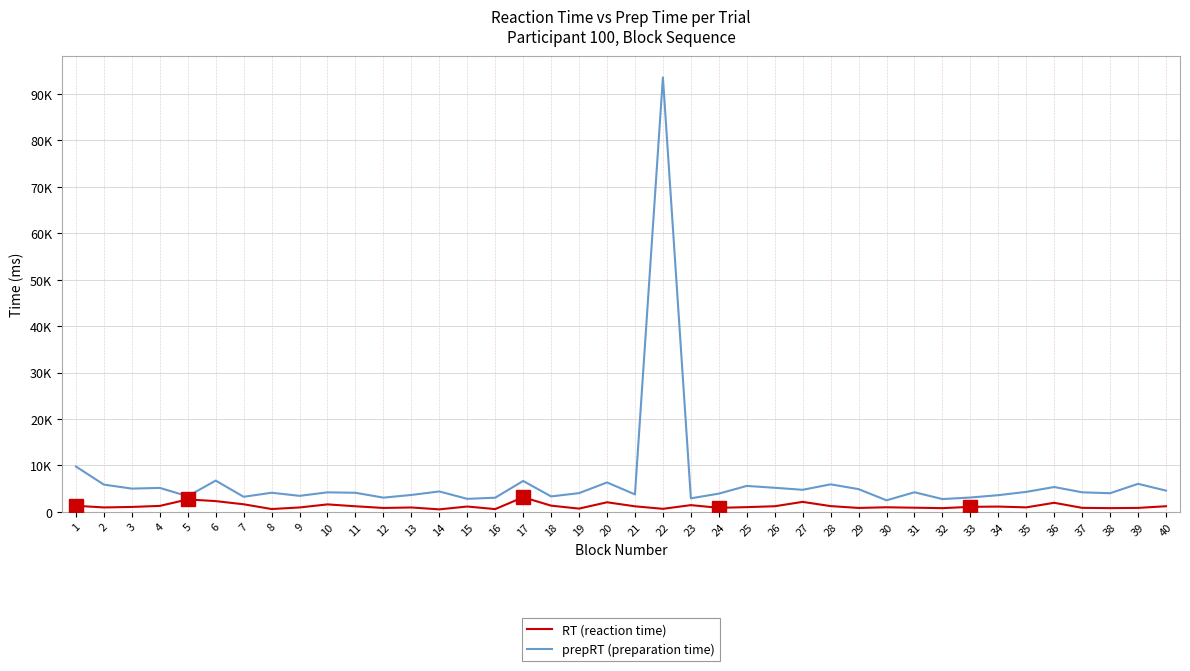

What is the sum of the prepRT (preparation time) values at 6 and 12?

9803